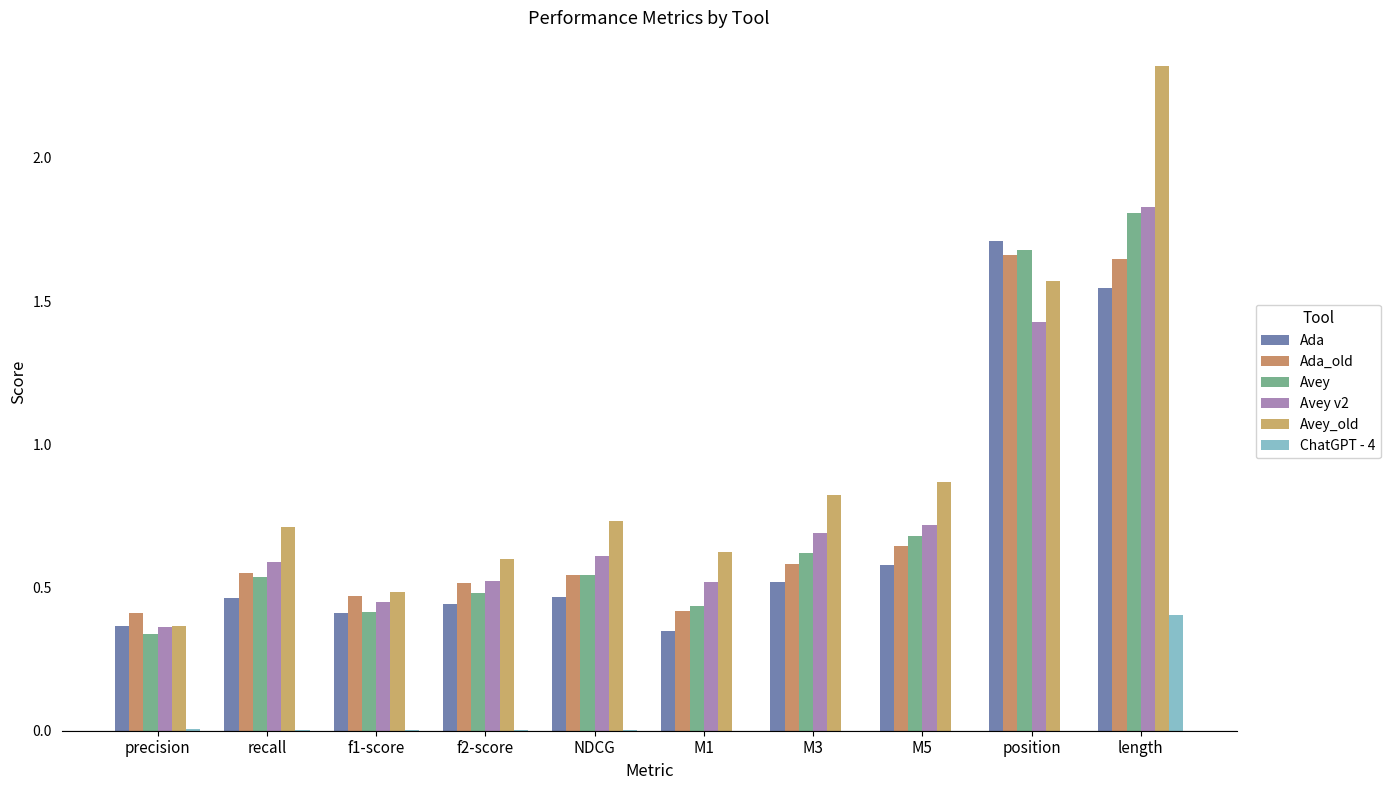

Which category has the lowest value in the Ada_old series?

precision